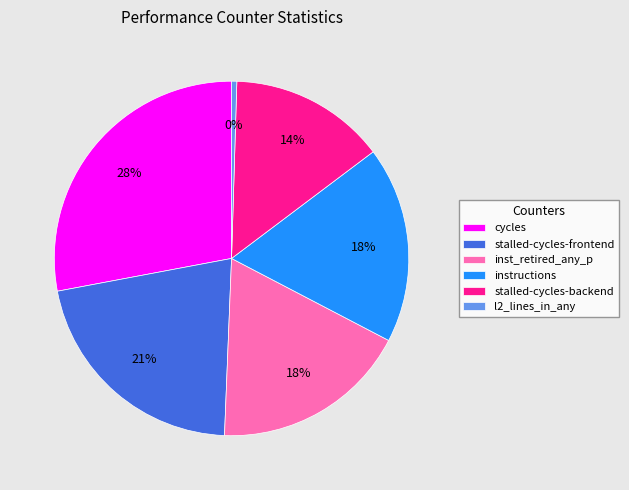

Combined, do stalled-cycles-backend and stalled-cycles-frontend account for over 50%?

No